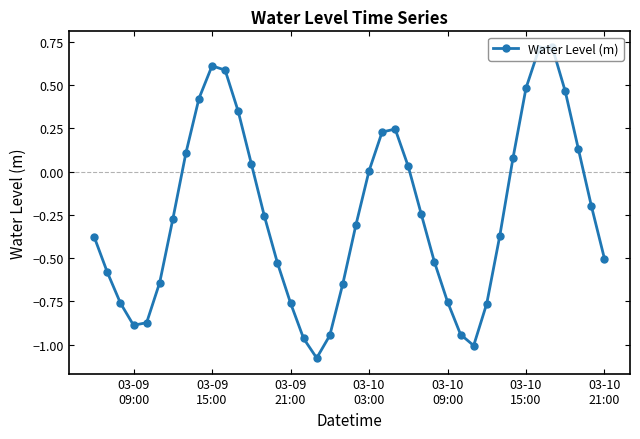

How many interior local valleys (lower than both neighbors) does the data have?

3